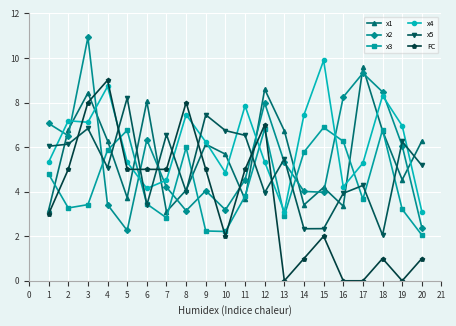

Does the chart have visible grid lines?

Yes